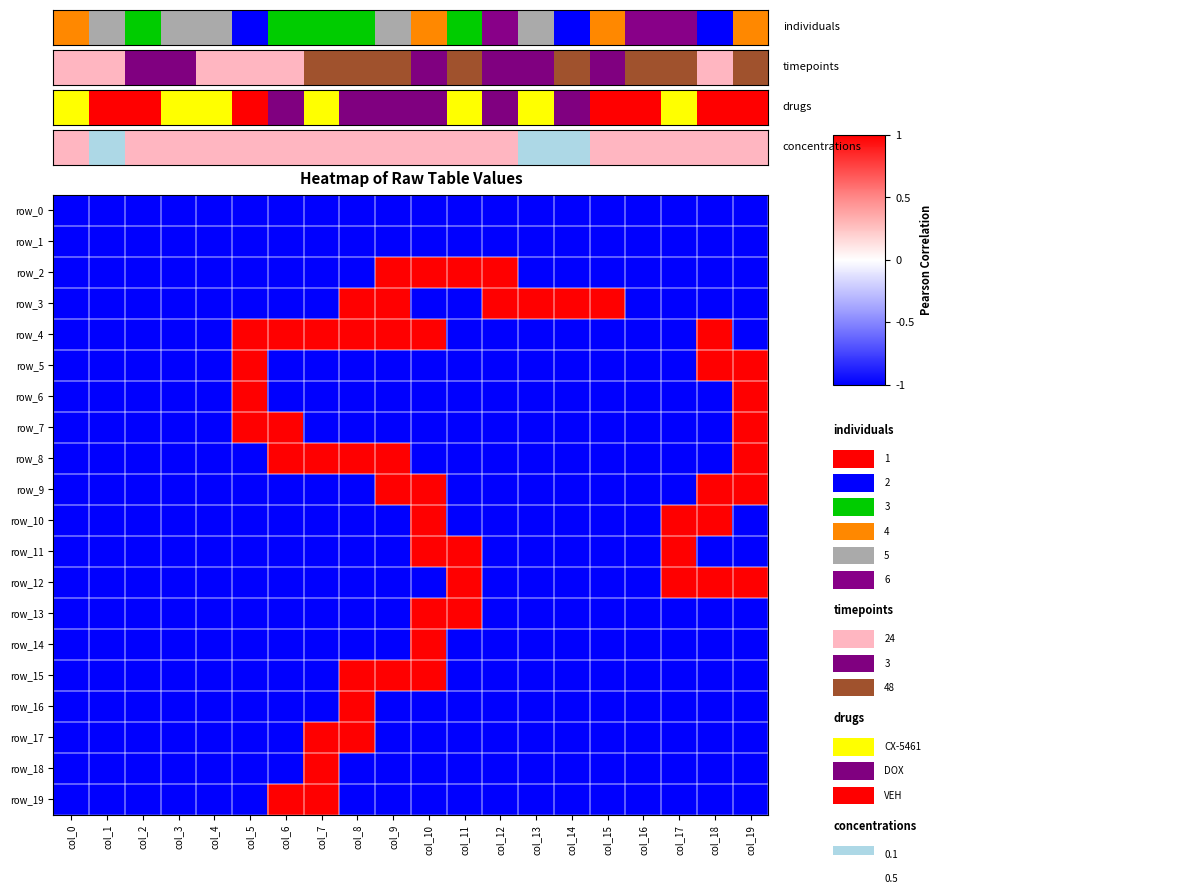

Count the number of categories in the chart.

20